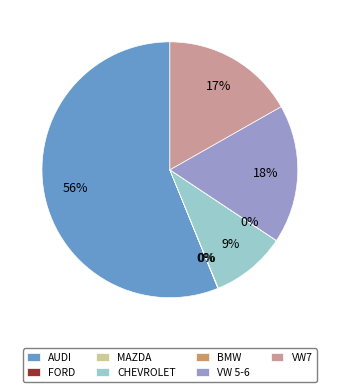

True or false: AUDI accounts for 56% of the total.

True